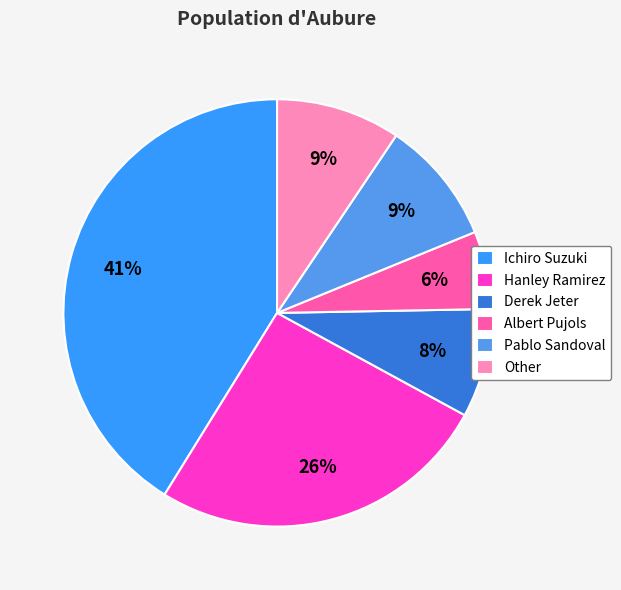

Which has a higher value, Pablo Sandoval or Albert Pujols?

Pablo Sandoval